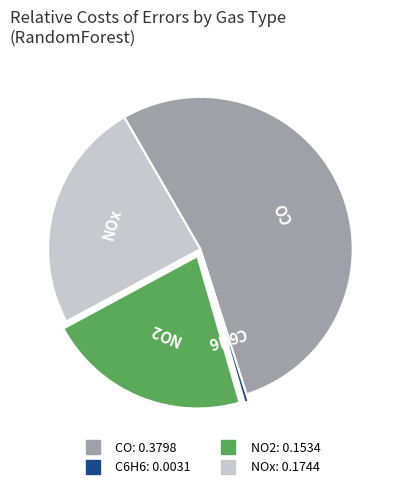

Between CO and NO2, which is larger?

CO